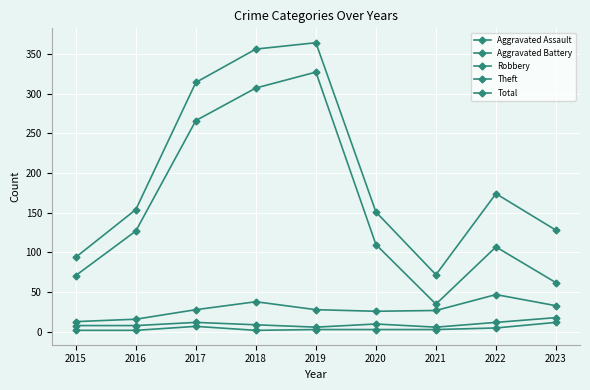

At which category does Robbery reach its first local valley?

2020